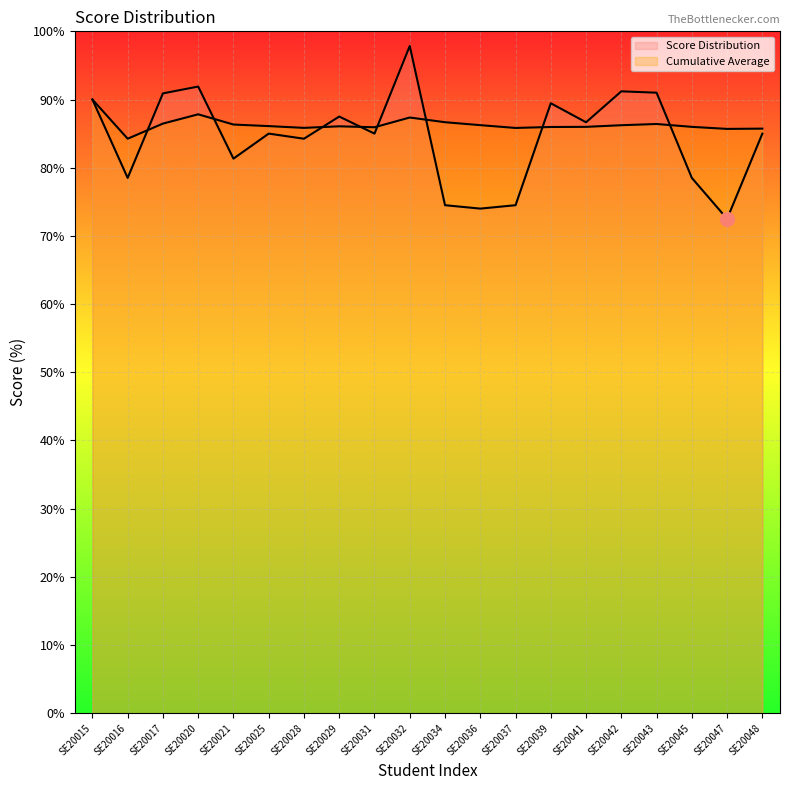

At how many categories does at least one series exceed 78?

20